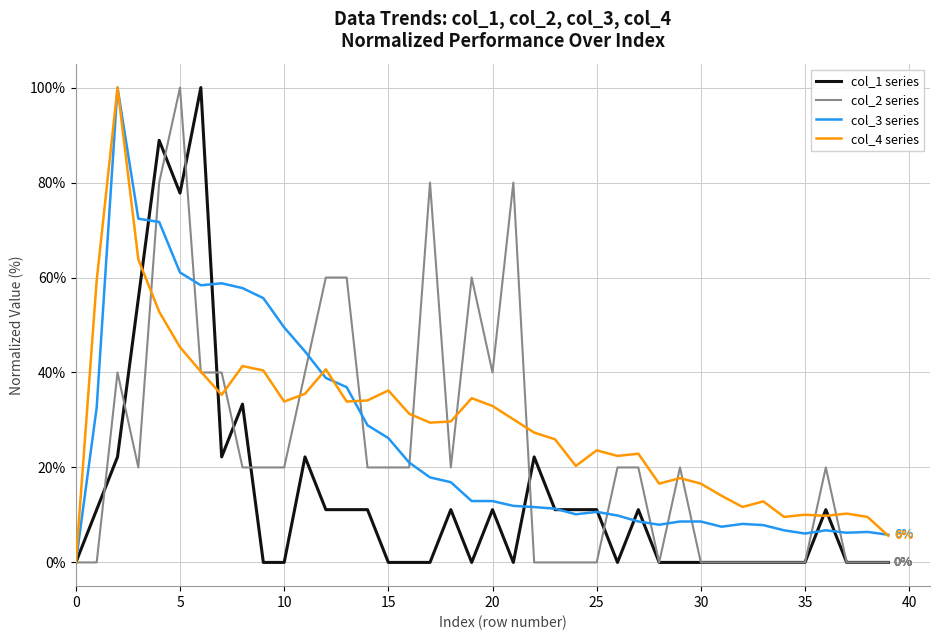

What is the maximum value shown in the chart?

100.0